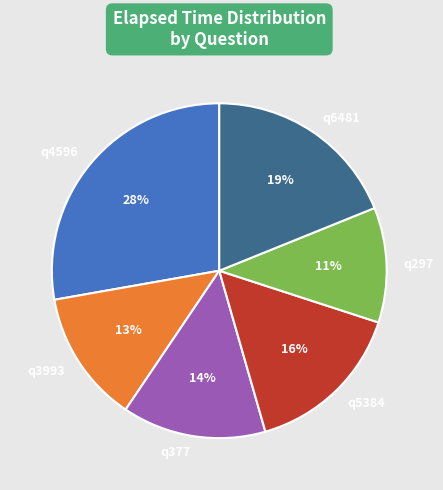

To the nearest percent, what is the difference between the largest and smallest slice percentages?

17%